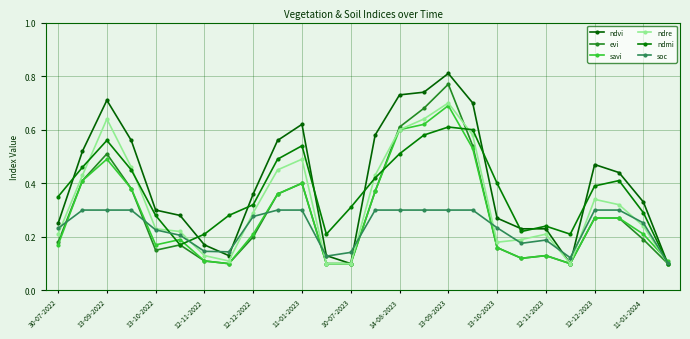

Does the chart display data point markers on the line(s)?

Yes